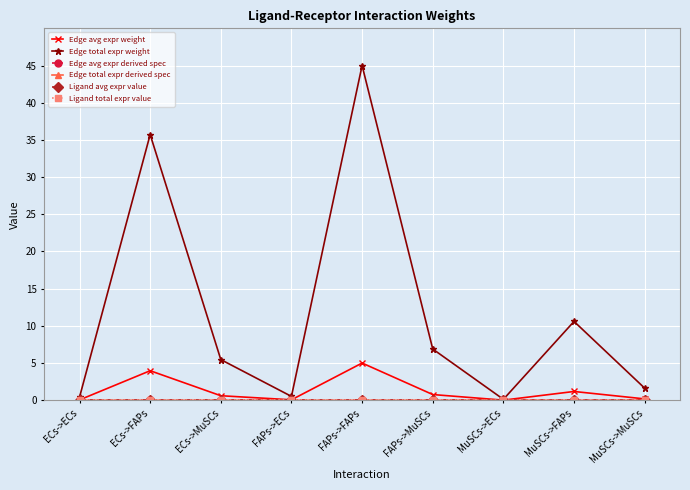

Does the chart have visible grid lines?

Yes